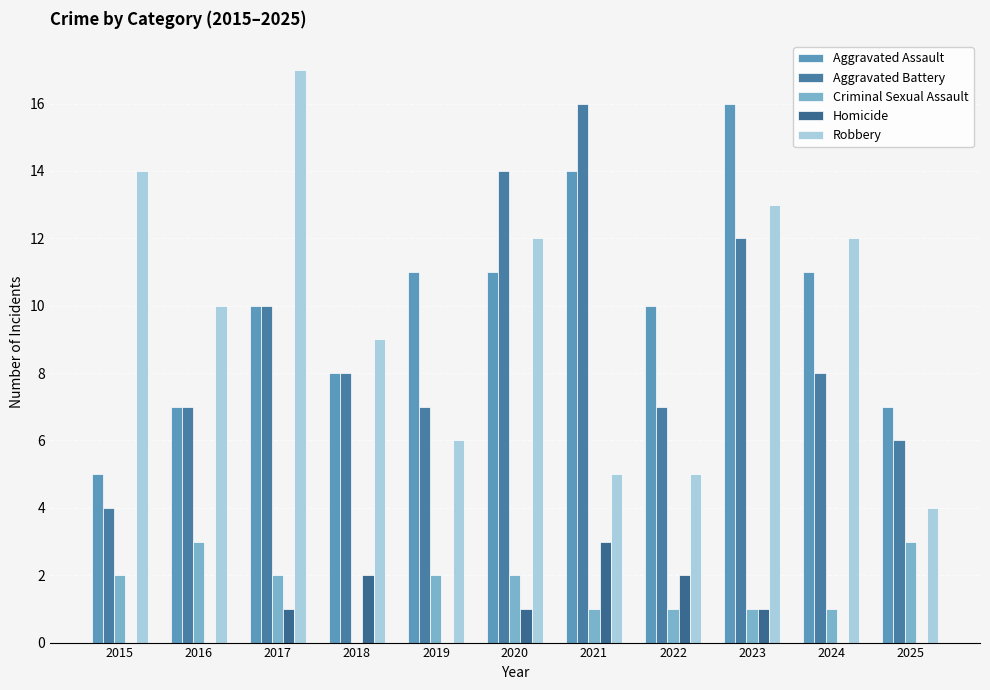

What is the sum of all Homicide values?

10